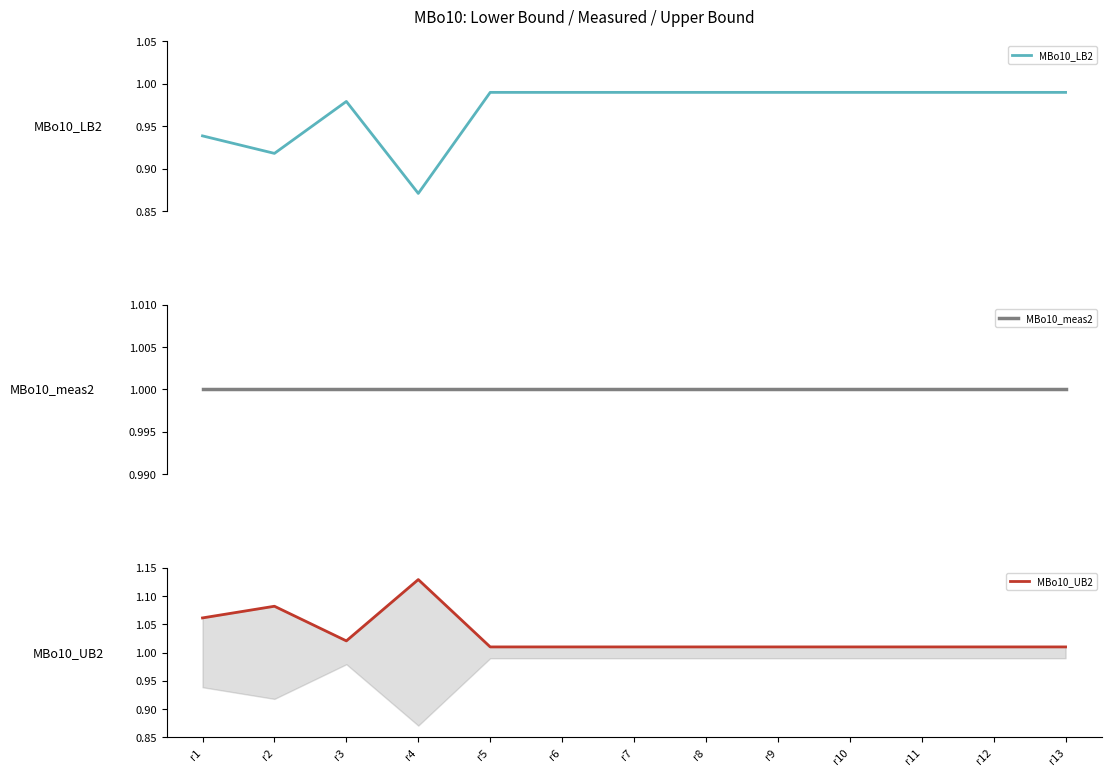

What is the value of the MBo10_UB2 point at the 9th from the left?

1.0